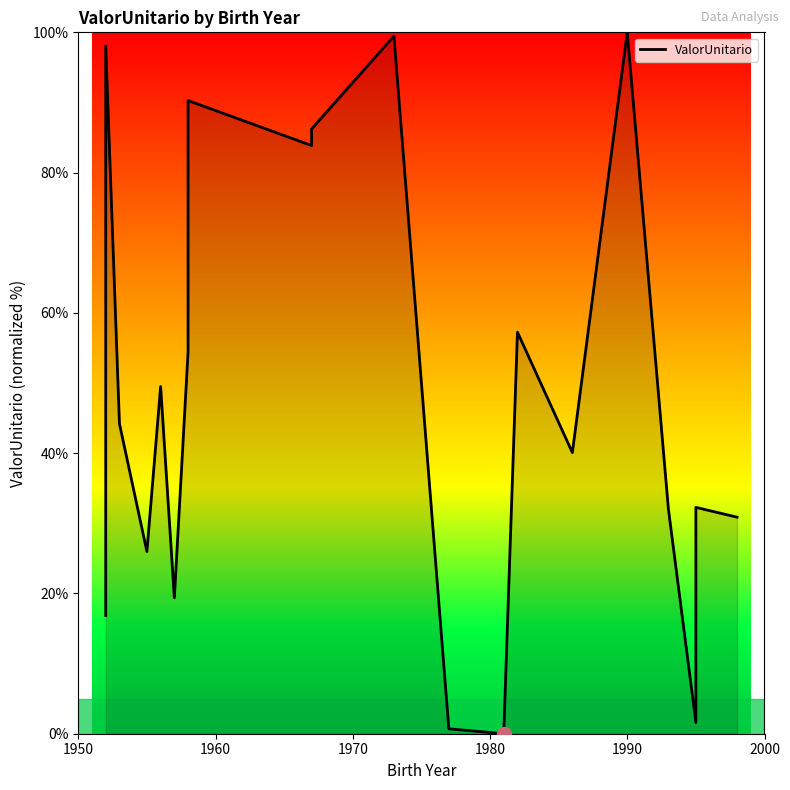

How many points are lower than both their immediate neighbors (excluding endpoints)?

6